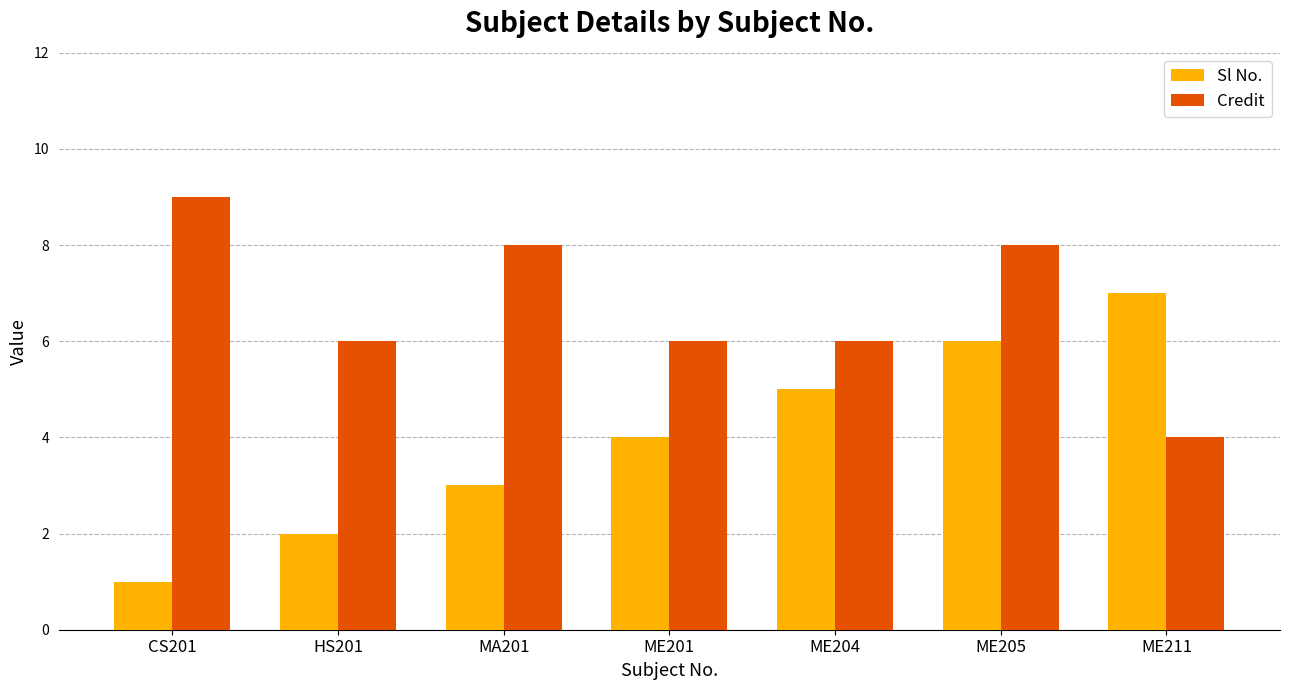

How many data points in Sl No. are less than 4?

3